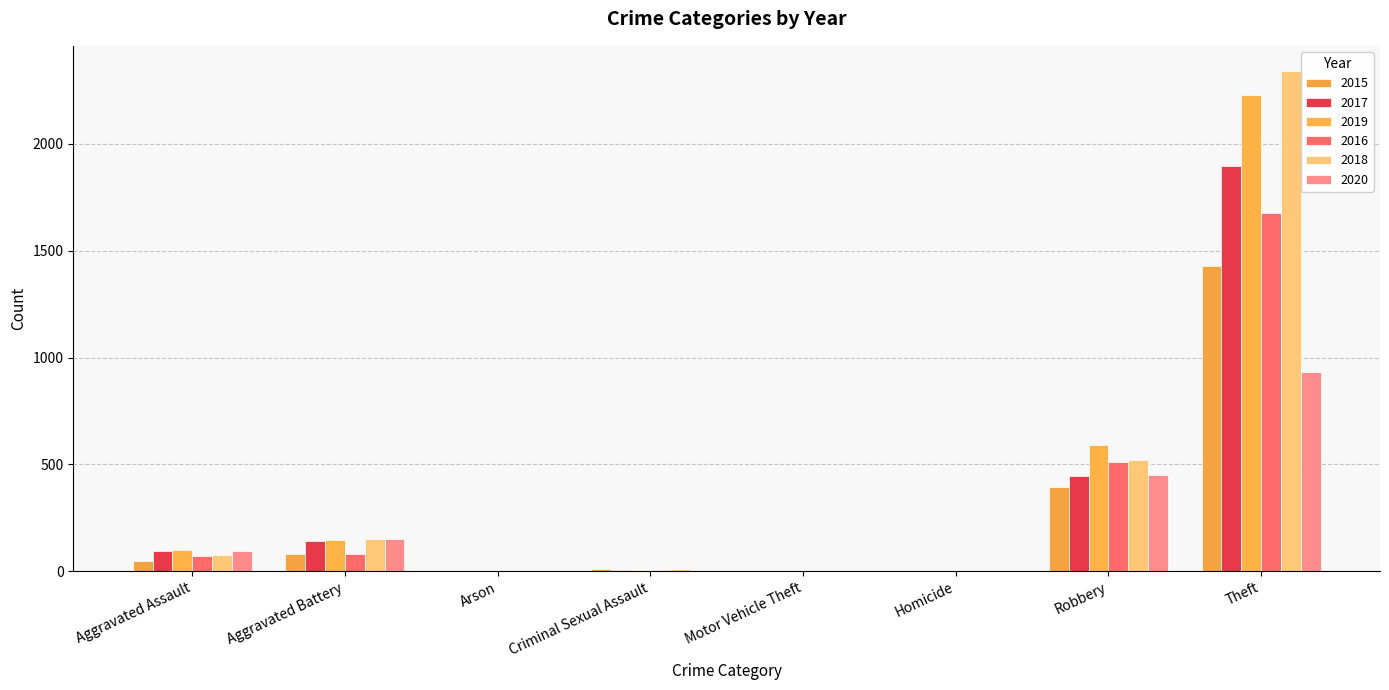

The value of 2015 at Criminal Sexual Assault is 12. True or false?

True